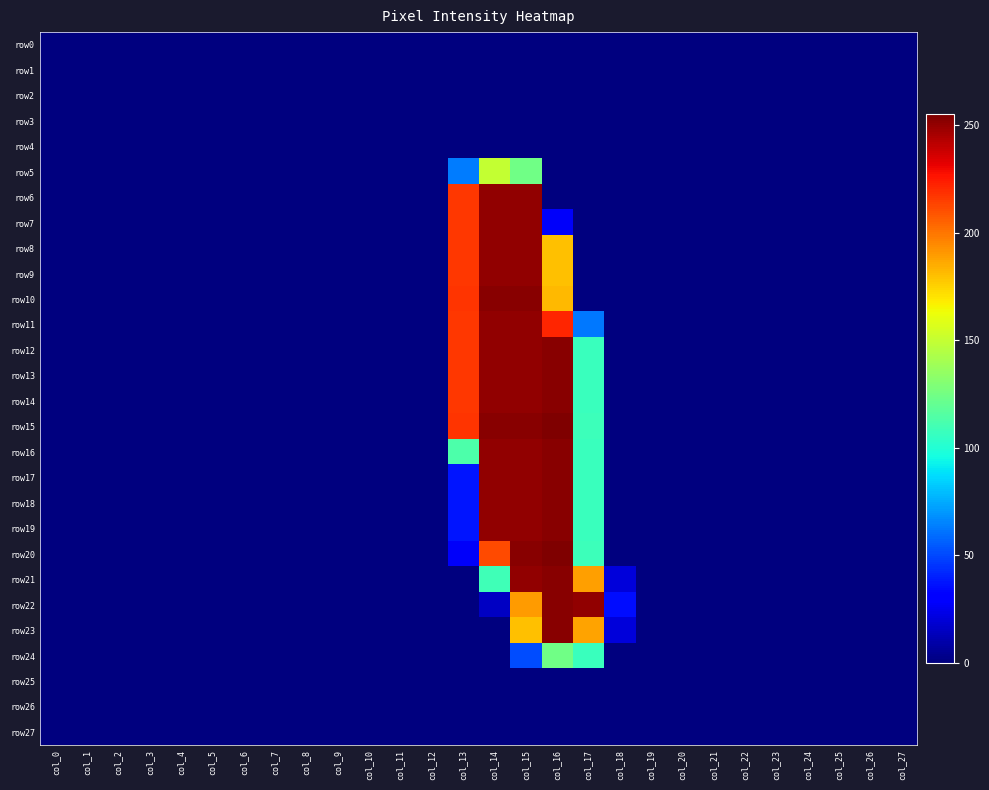

Which has a higher value, col_6 or col_16?

col_6